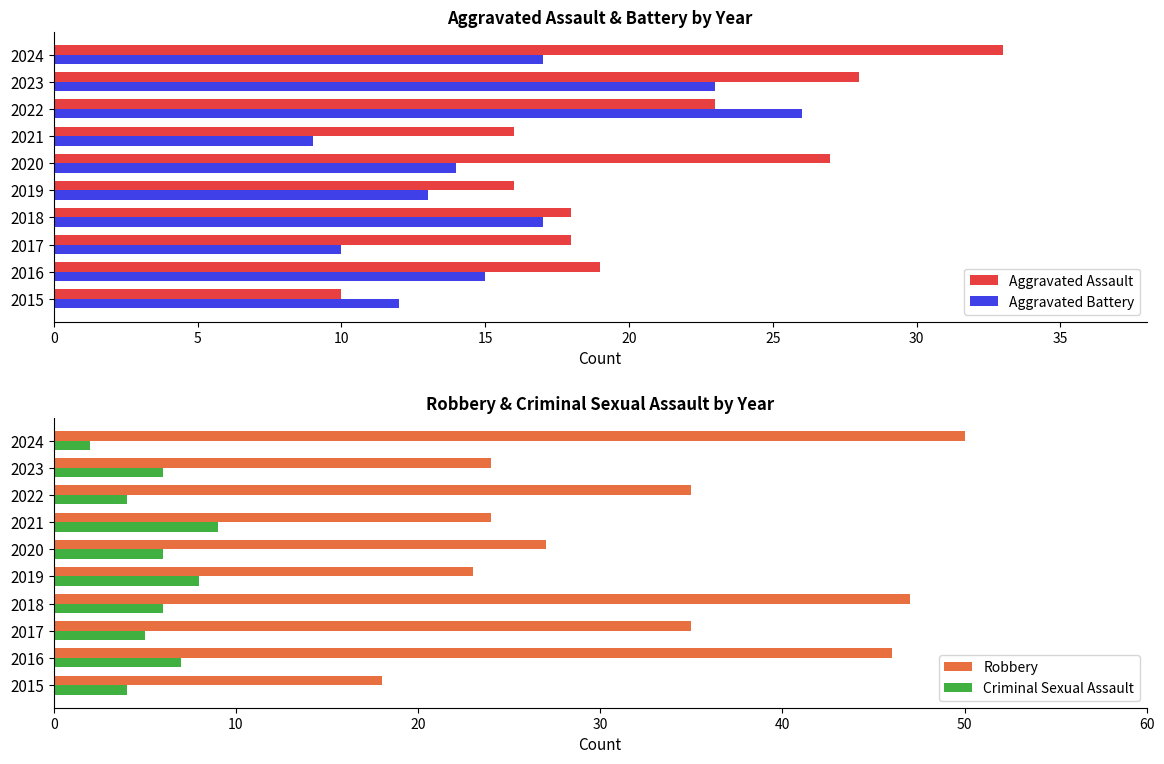

How many bars are there in total?

40